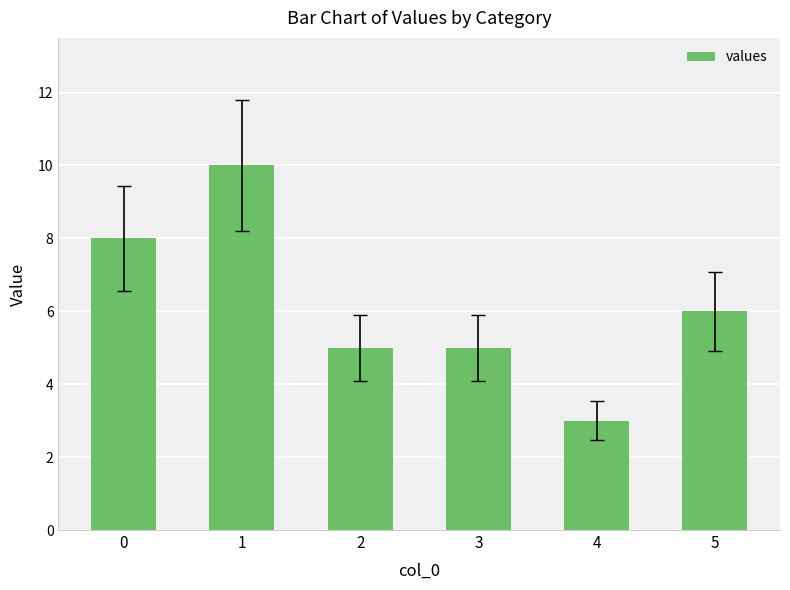

Which category has the lowest value across all series?

4